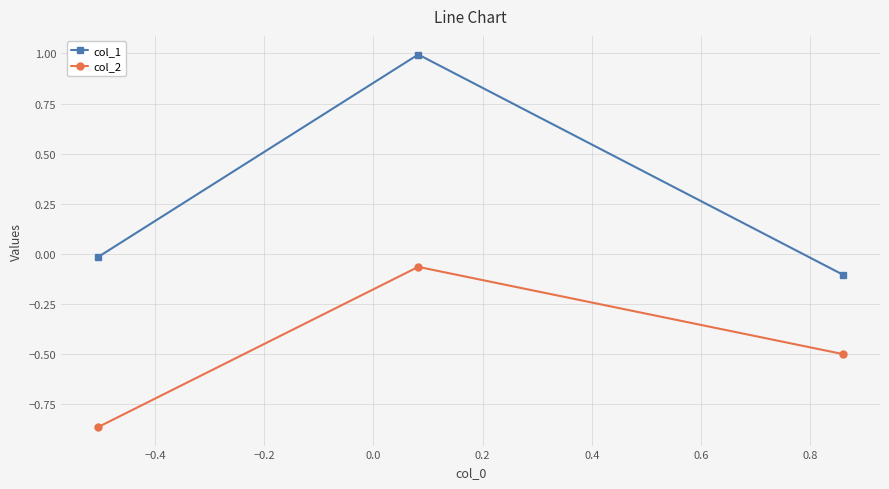

Which series has the largest total across all categories?

col_1